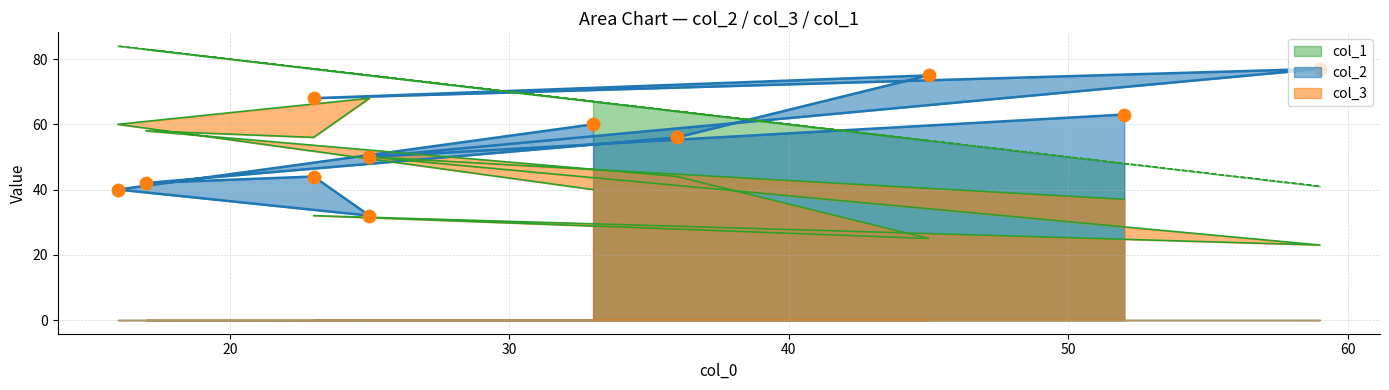

Which series has the largest total across all categories?

col_1